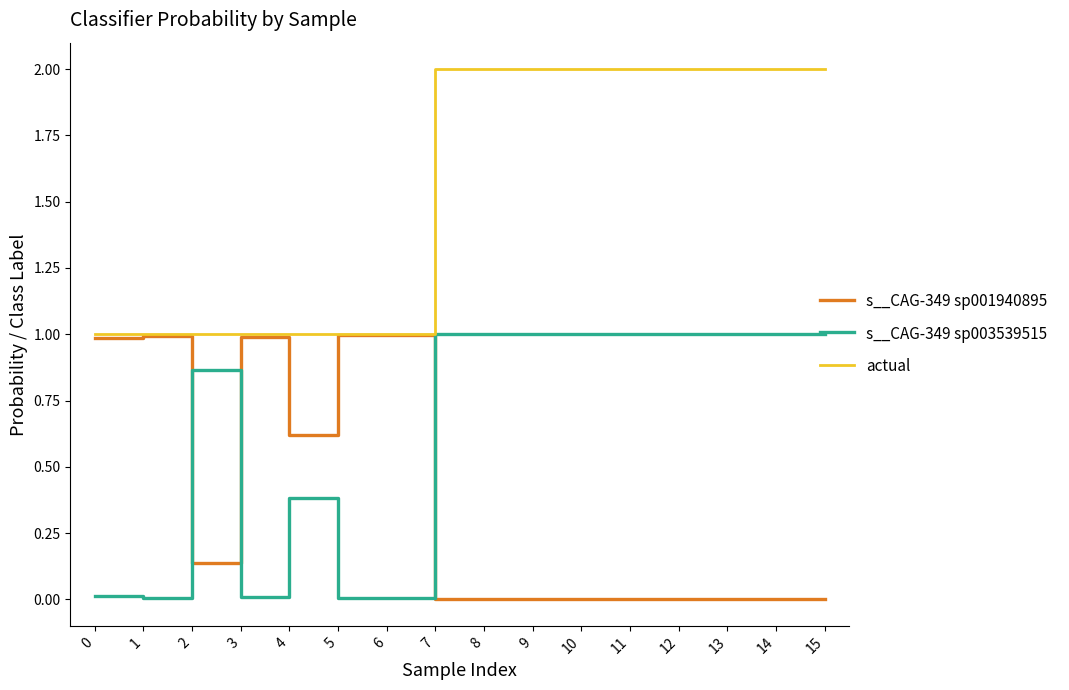

How many intersections are there between s__CAG-349 sp003539515 and s__CAG-349 sp001940895?

3